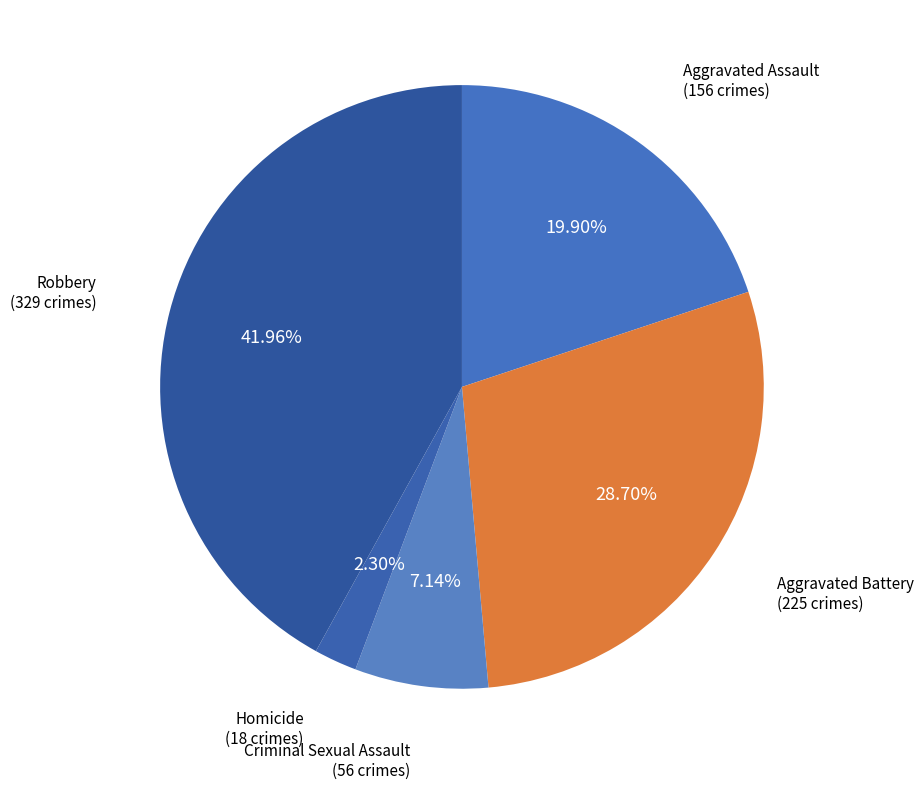

Count the number of slices in the pie.

5